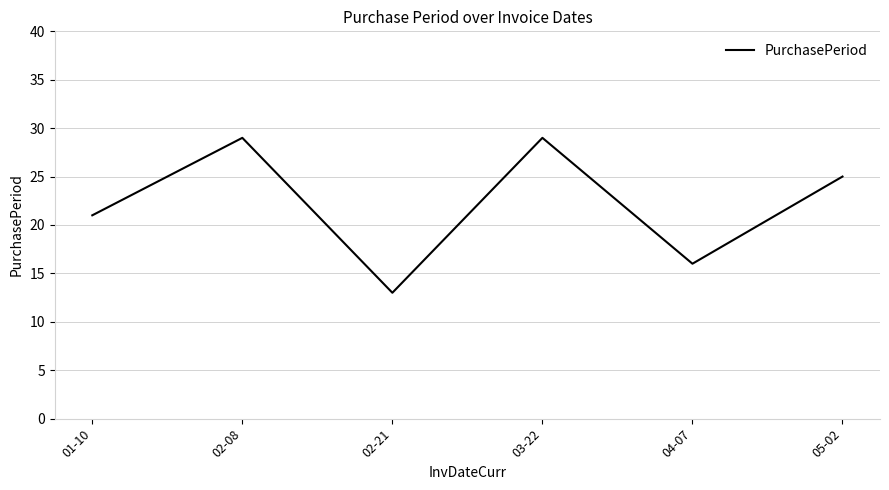

What is the maximum value shown in the chart?

29